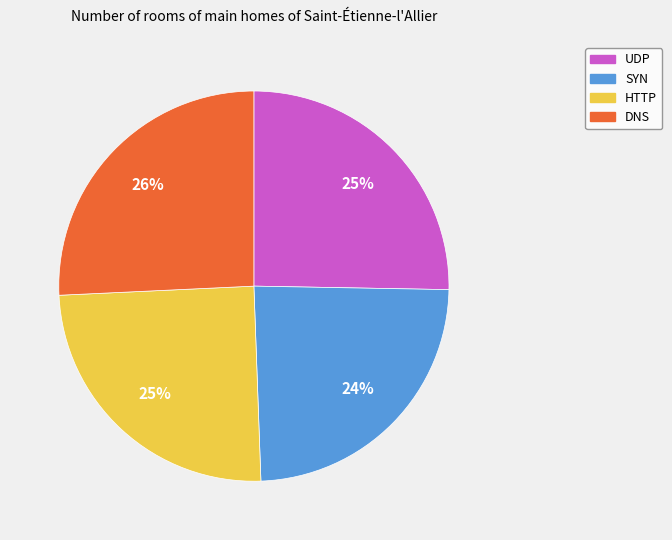

Combined, do DNS and HTTP account for over 50%?

Yes